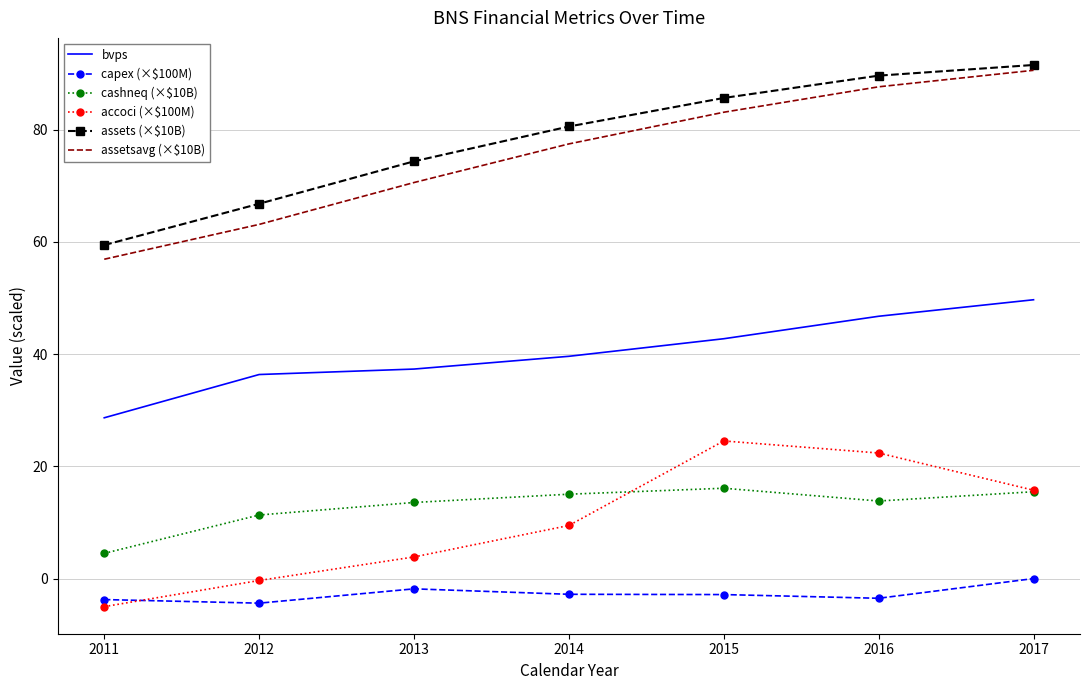

True or false: capex (×$100M) has a value of -2.8 at 2015.

True